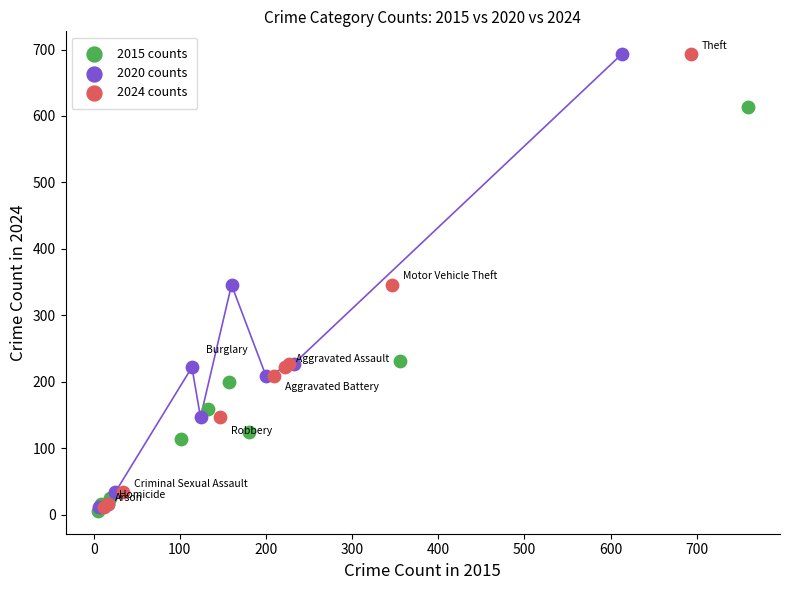

What are all the series names shown in the legend?

2015 counts, 2020 counts, 2024 counts